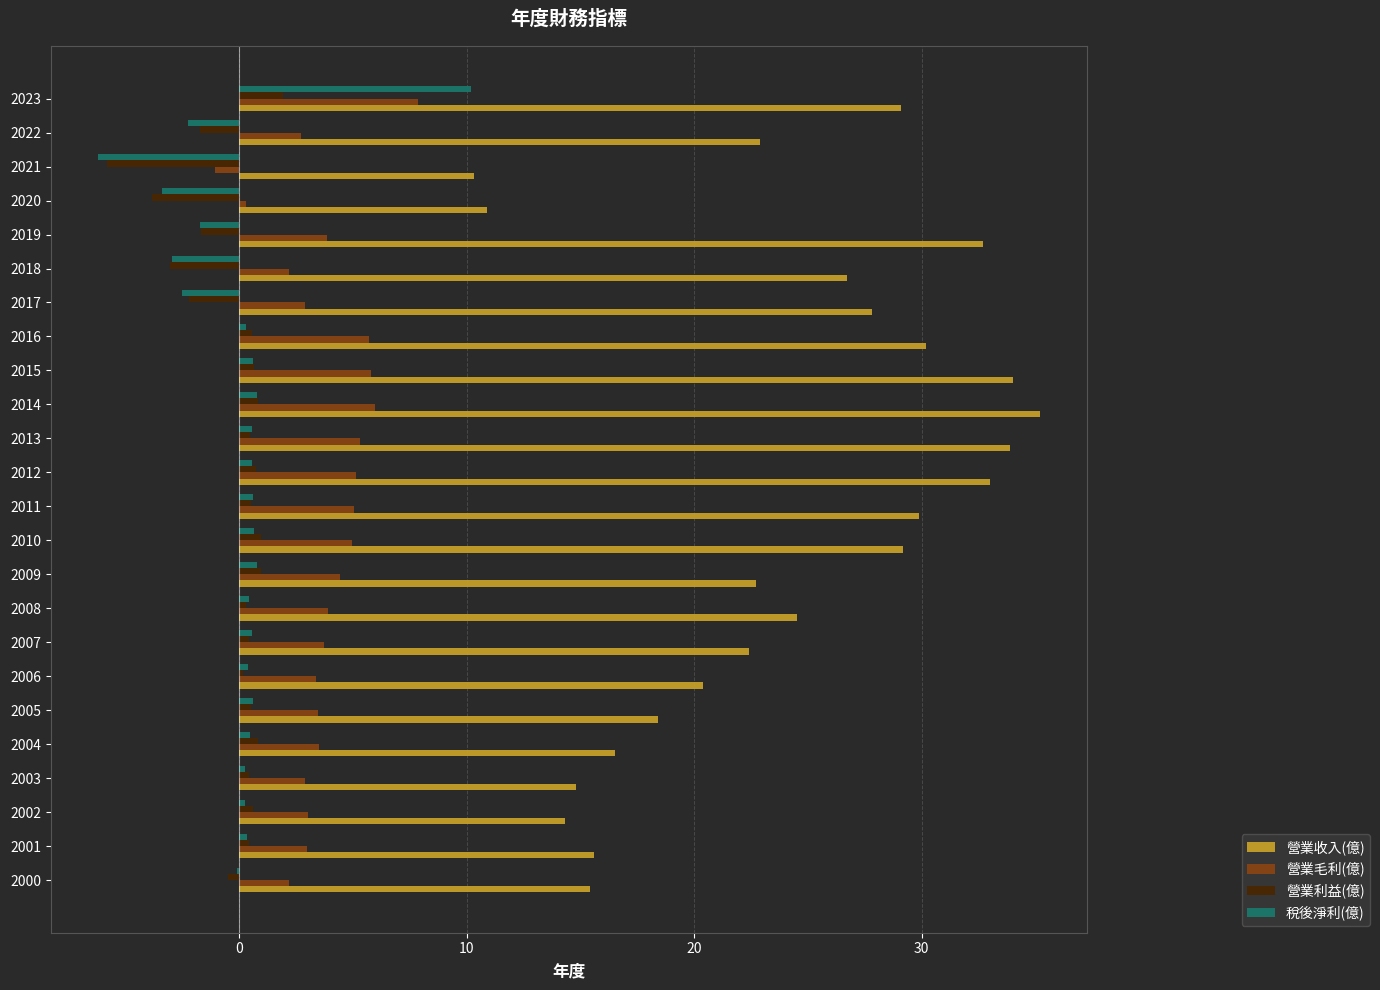

Which series has the largest total across all categories?

營業收入(億)